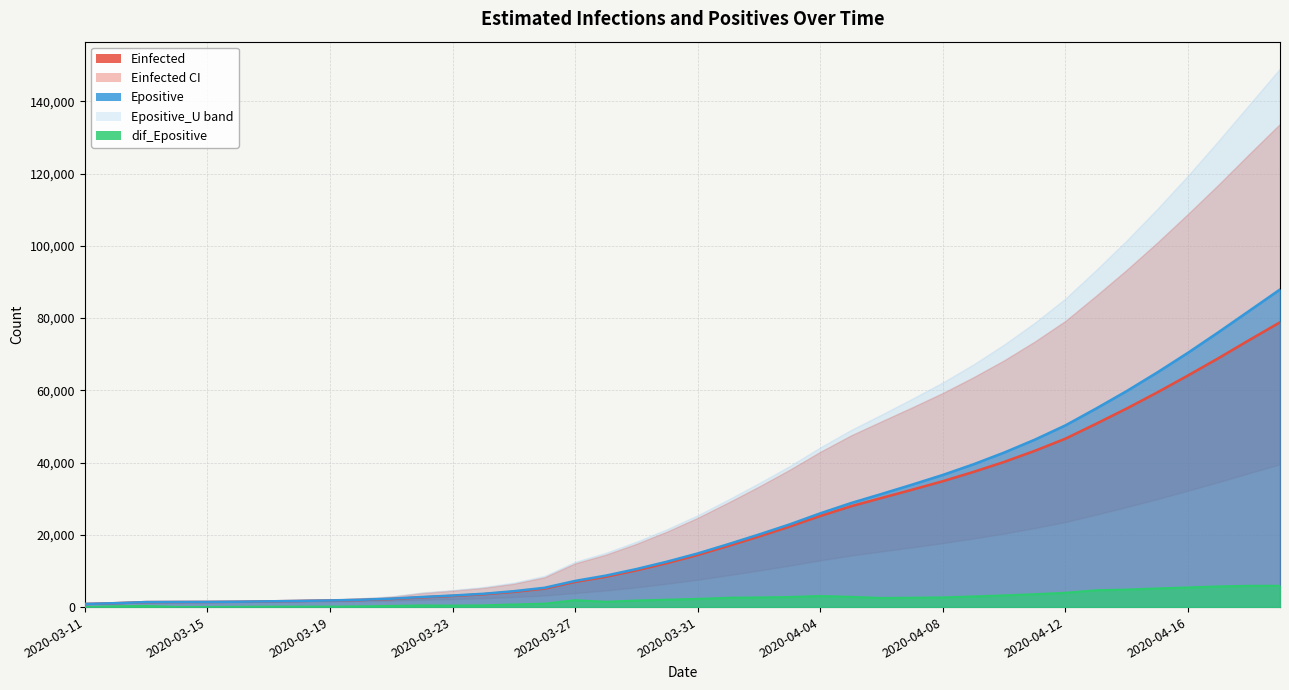

True or false: Epositive has a value of 56916.1 at 2020-04-18.

False